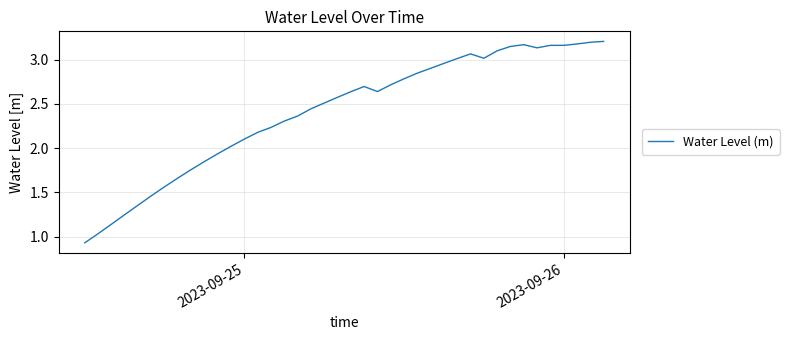

How many lines are shown in the chart?

1